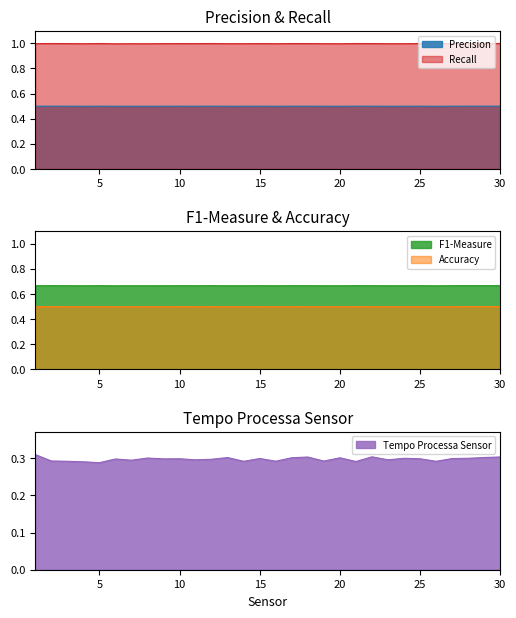

How many interior local peaks does the Tempo Processa Sensor series have?

9